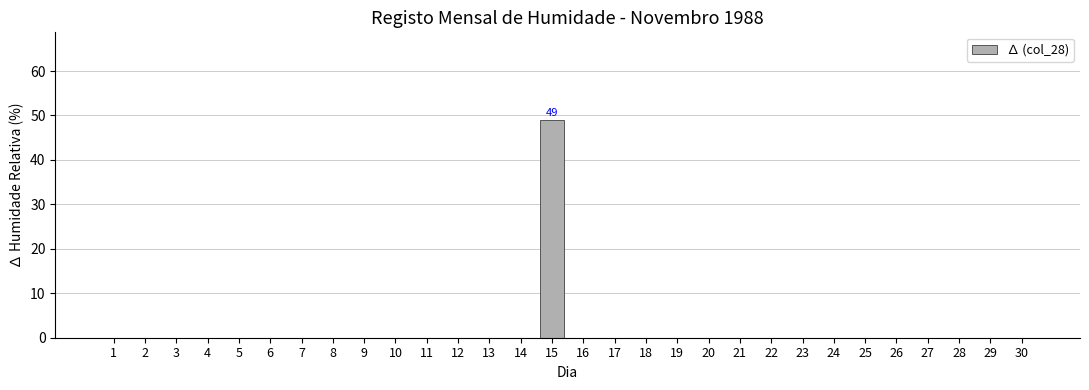

Is it true that the value at 11 is 0?

True